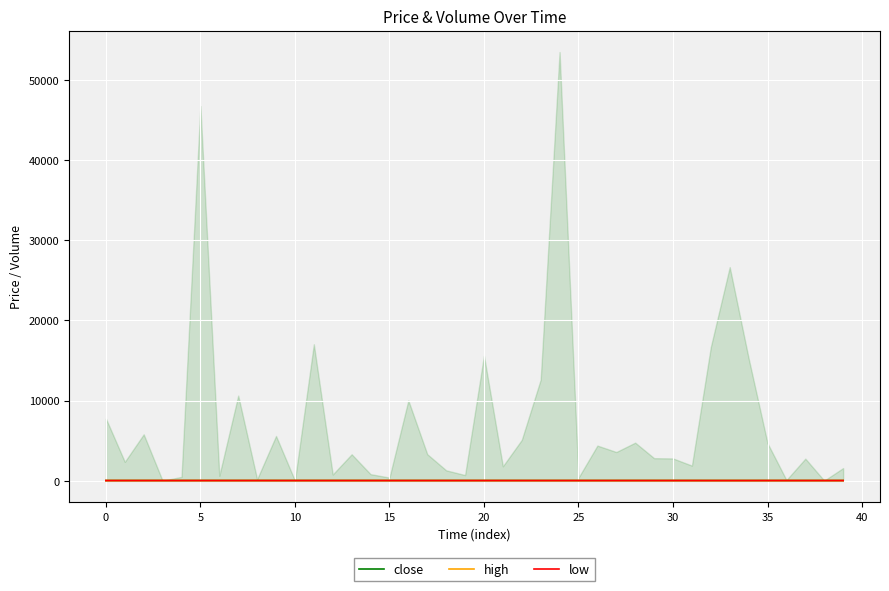

Reading left to right, transcribe all the data shown in this chart.

close: 42.2	42.2	42.1	41.5	41.5	42.8	41.8	41.7	42.4	41.2	41.4	41.6	41.6	41.6	41.4	41.4	41.3	41.3	41.3	41.3	41.4	41.5	41.4	41.2	41.2	41.3	41.3	41.3	41.5	41.1	41.5	41.0	40.2	40.2	41.2	41.1	41.1	41.1	41.1	41.1
high: 42.2	42.2	42.1	41.5	41.5	42.8	41.8	41.8	42.4	41.9	41.4	41.6	41.6	41.6	42.0	41.4	41.4	41.3	41.3	41.3	41.4	41.5	41.4	41.4	41.2	41.3	41.4	41.3	41.5	41.2	41.5	41.1	40.3	40.2	41.2	41.1	41.1	41.2	41.1	41.2
low: 42.2	42.2	42.1	41.5	41.5	41.1	41.8	41.7	42.0	41.2	41.4	41.6	41.6	41.6	41.4	41.4	41.3	41.3	41.3	41.3	41.4	41.5	41.4	41.2	41.2	41.3	41.3	41.3	41.5	41.1	41.1	41.0	40.2	40.1	40.2	41.1	41.1	41.1	41.1	41.1